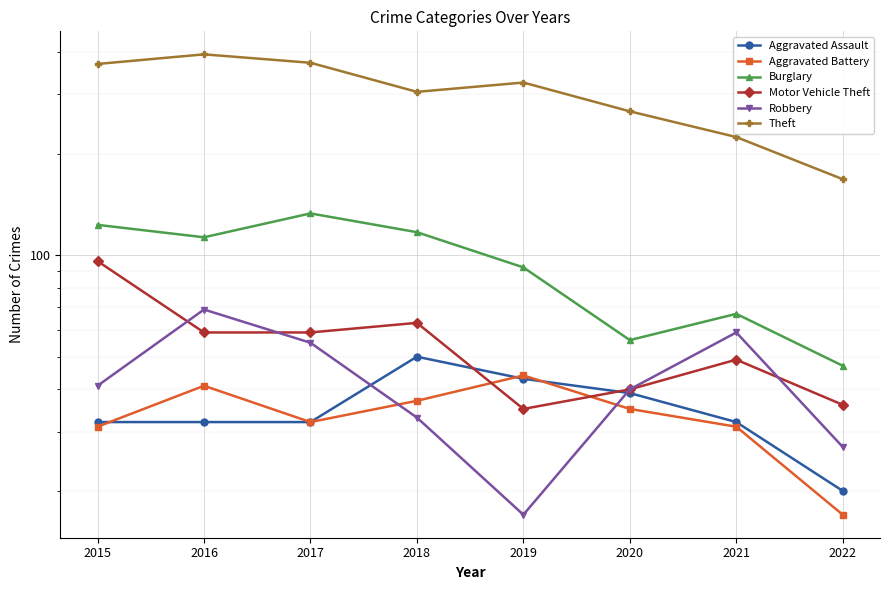

At which category does Theft reach its first local peak?

2016